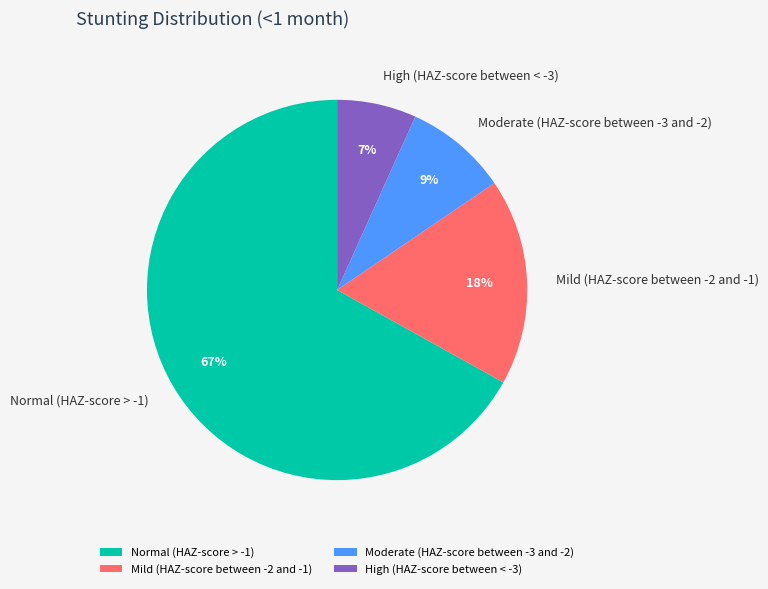

Is the sum of Normal (HAZ-score > -1) and Mild (HAZ-score between -2 and -1) greater than half?

Yes